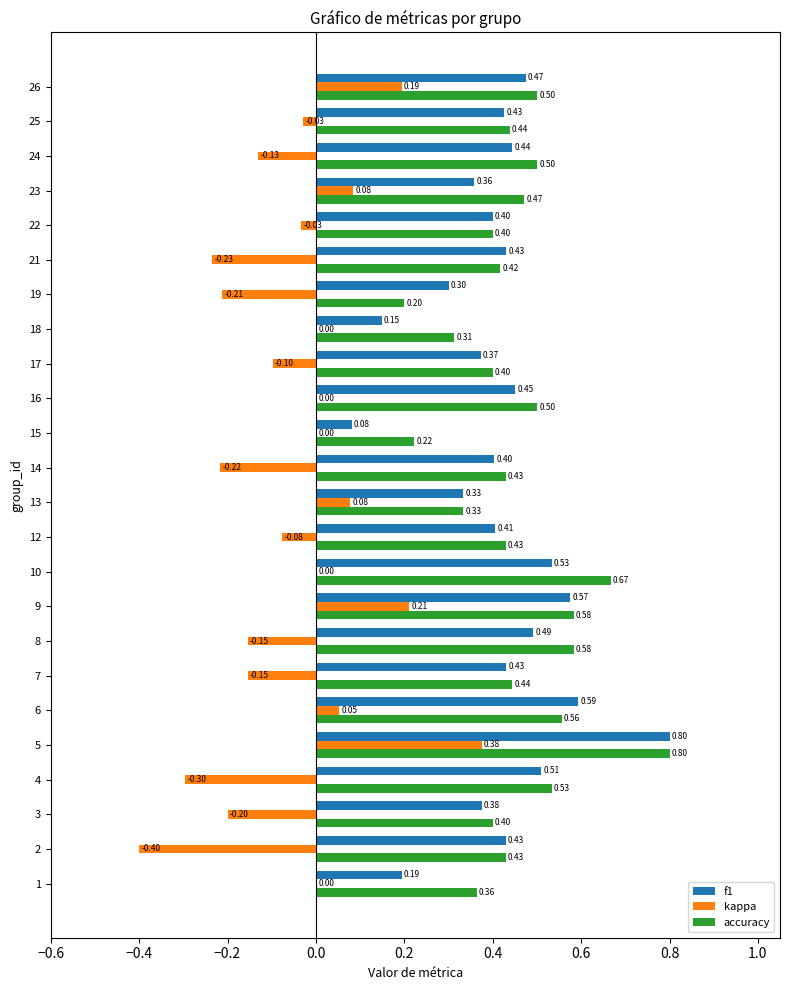

Between 4 and 9, which series saw the biggest shift?

kappa